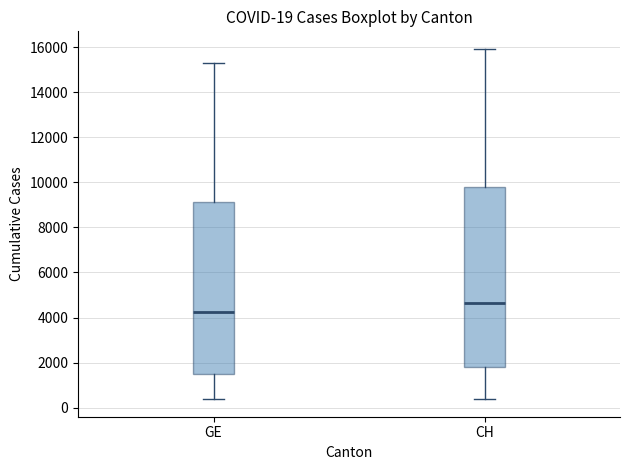

Which box's median line is the lowest?

GE